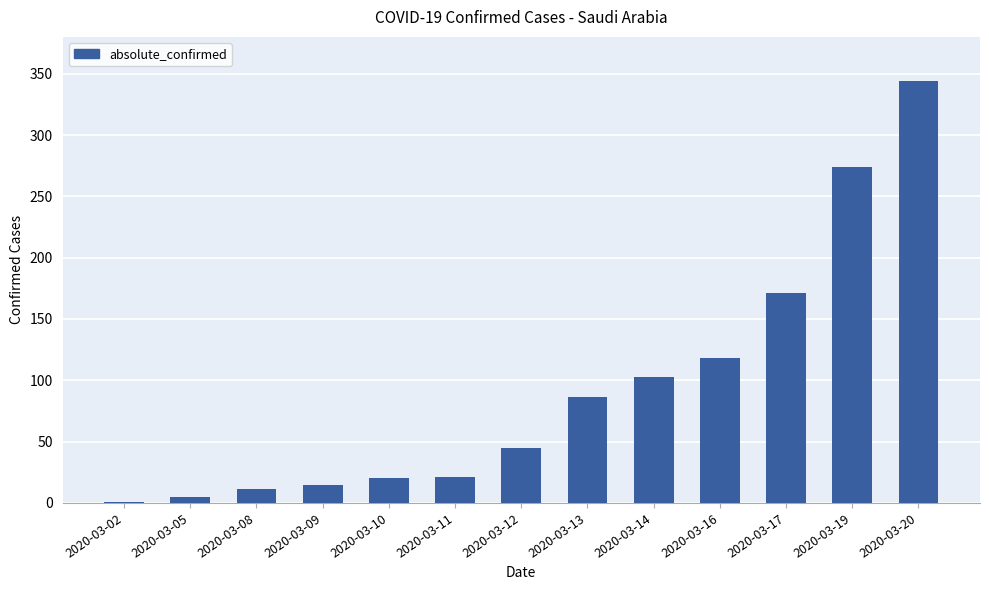

The chart shows a value of 118 at 2020-03-16. True or false?

True